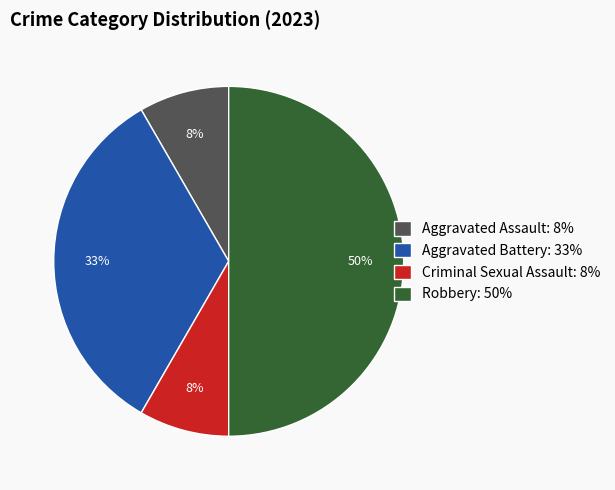

To the nearest percent, what portion does Aggravated Battery: 33% represent?

33%